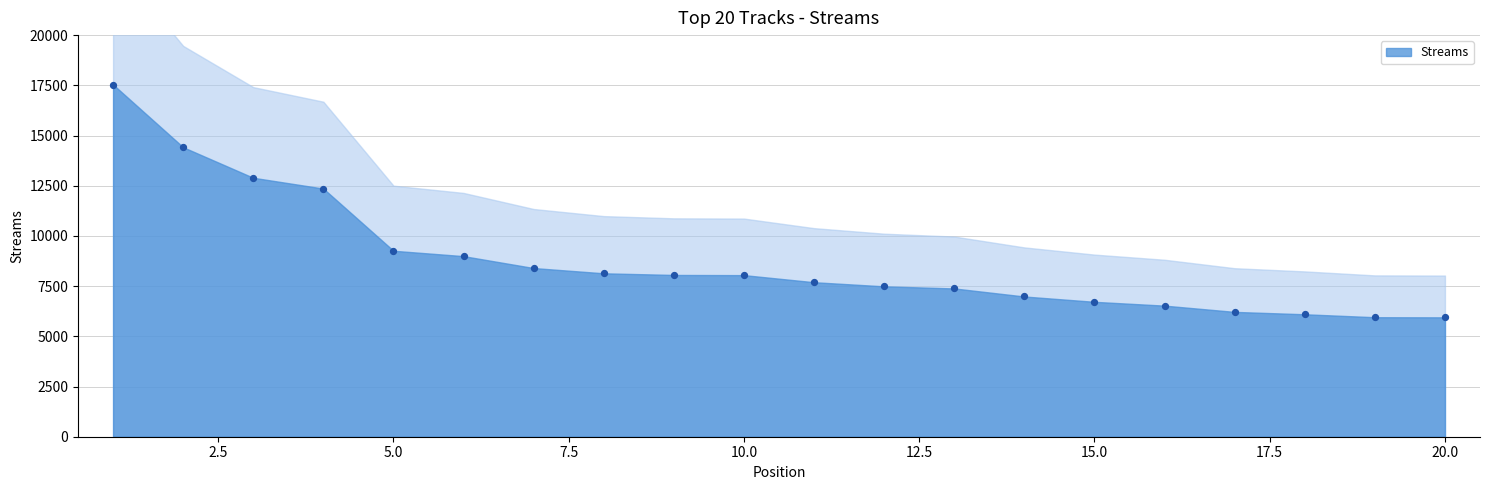

What is the range of Y values (max minus min)?

11593